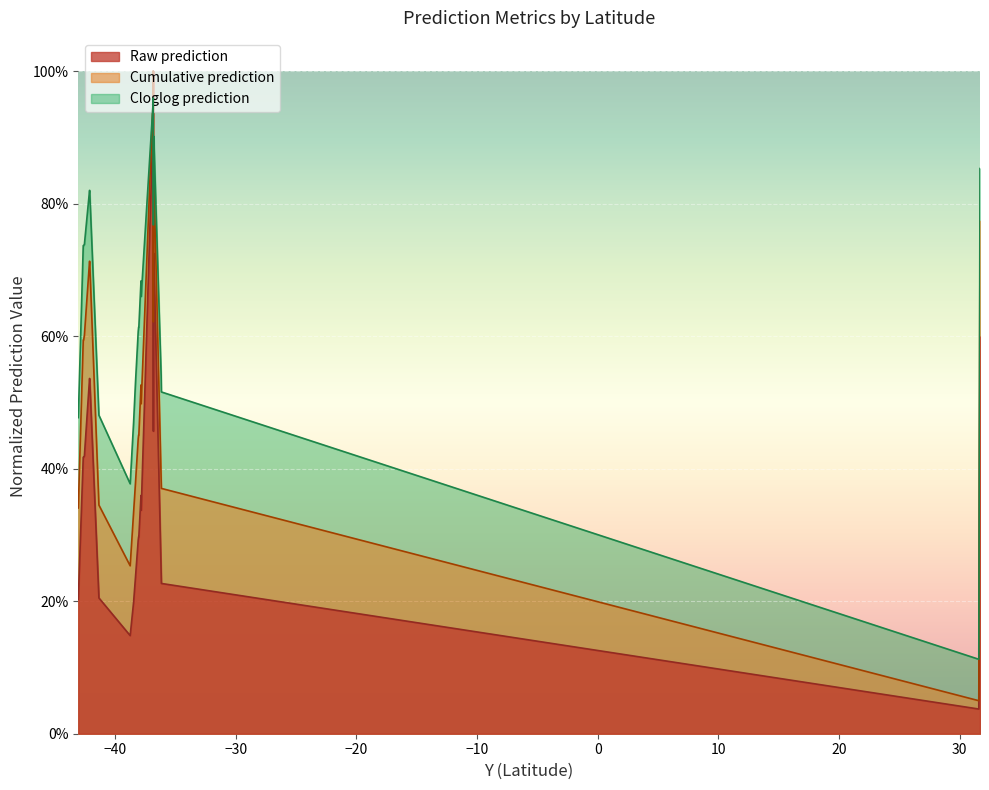

After their last crossing, which series has the higher values: Cloglog prediction or Cumulative prediction?

Cloglog prediction